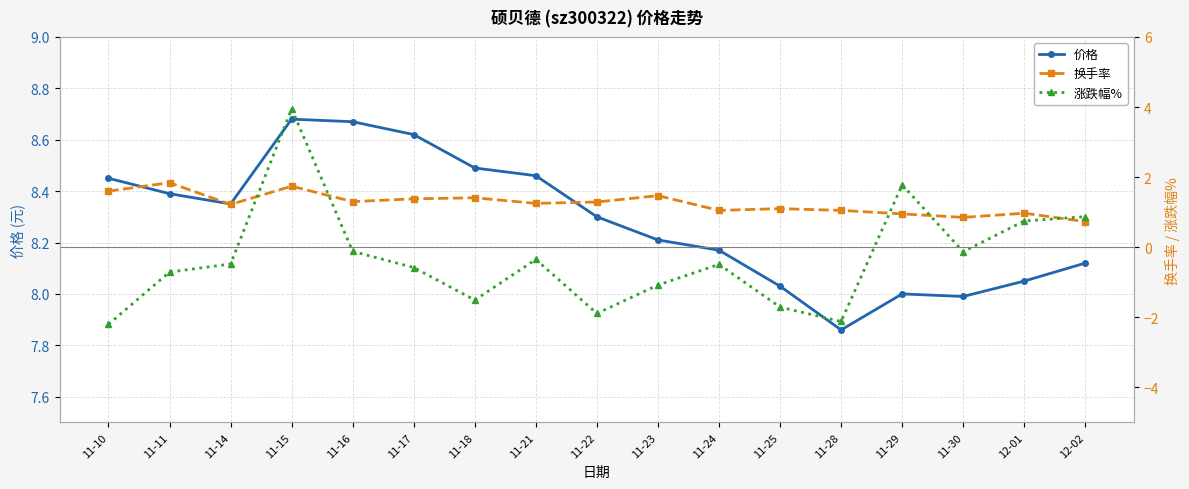

In 价格, how many points are higher than both neighbors (excluding endpoints)?

2